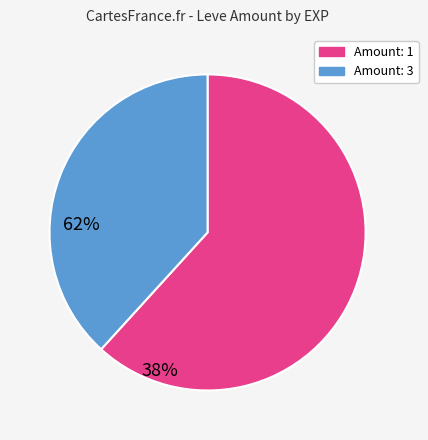

Is there a majority slice in this chart?

Yes